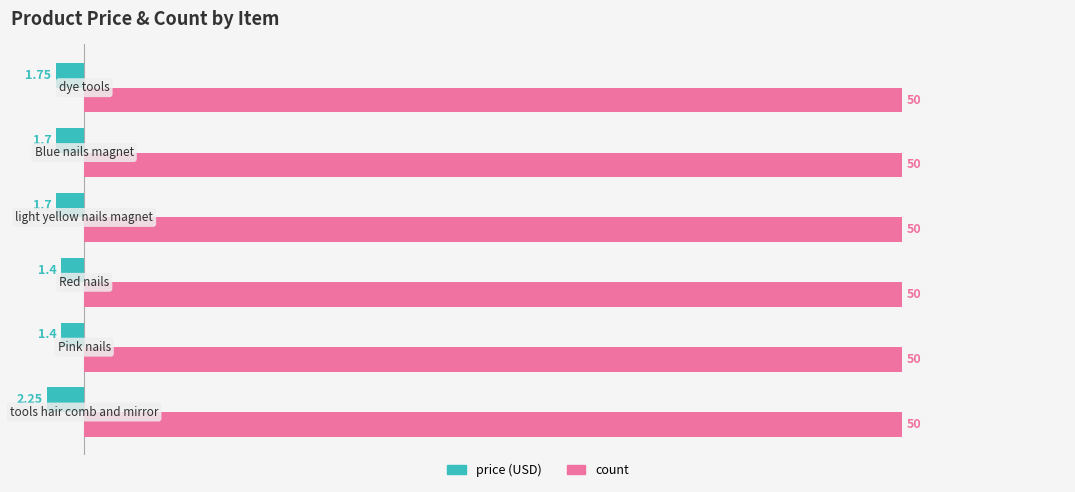

Which series has the largest range (max minus min)?

price (USD)